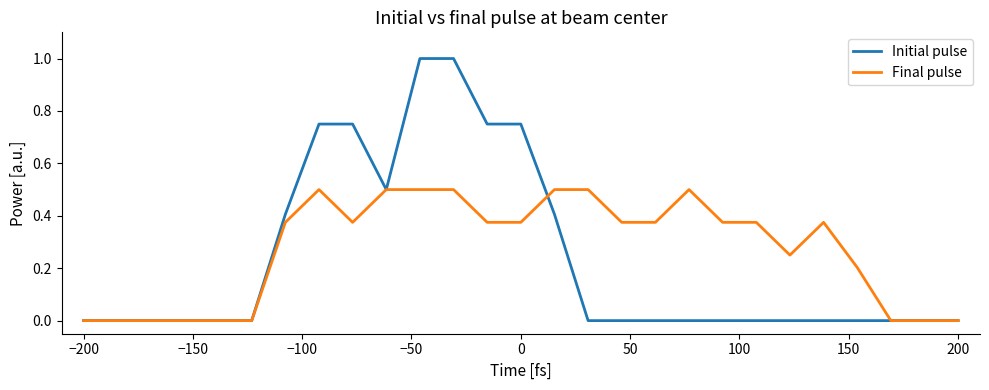

Rank the series by their maximum value, from highest to lowest.

Initial pulse, Final pulse